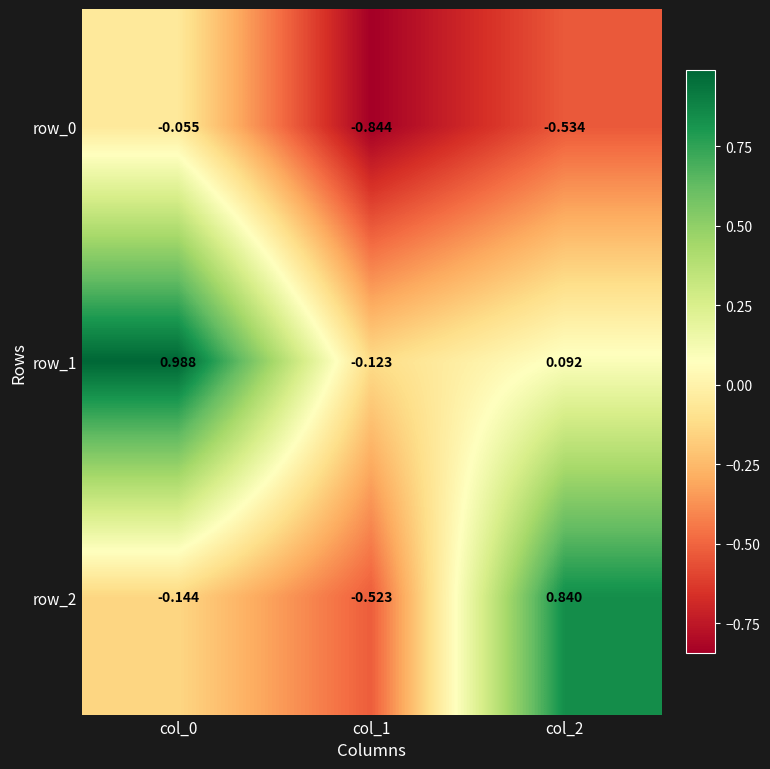

At which label does row_2 reach its minimum?

col_1